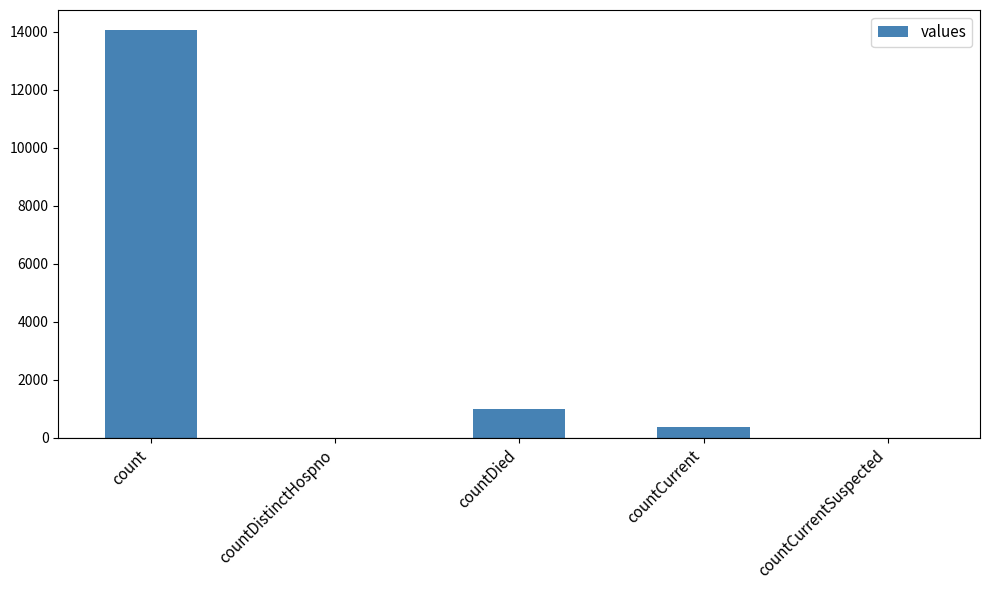

Is it true that the value at countDistinctHospno is 9274?

False